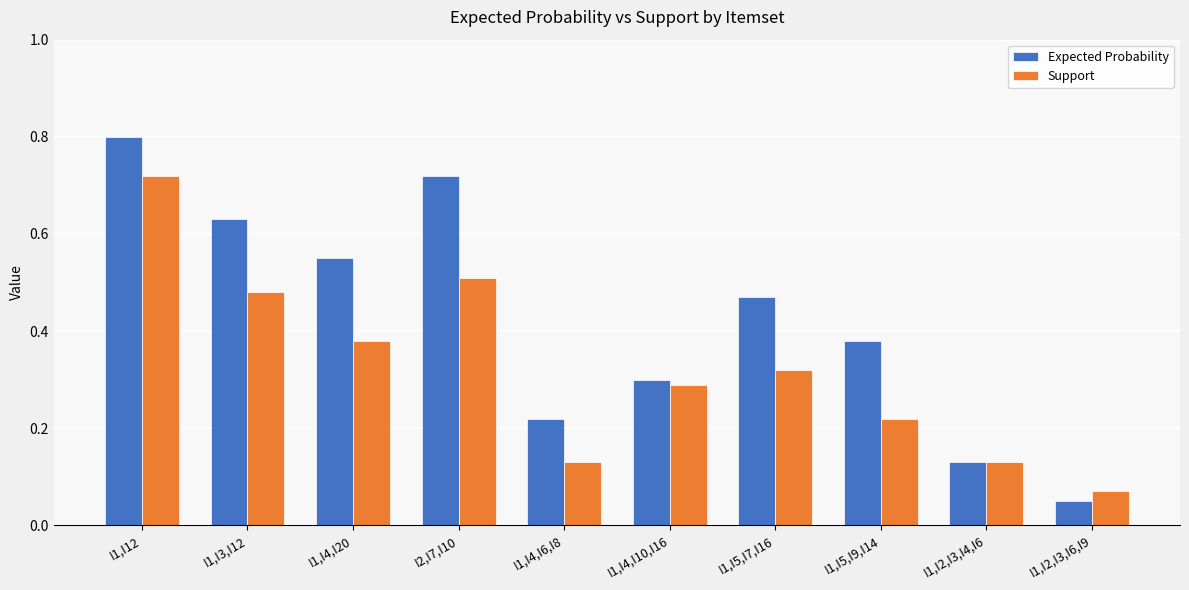

Where is Expected Probability nearest to the value 0?

I1,I2,I3,I6,I9